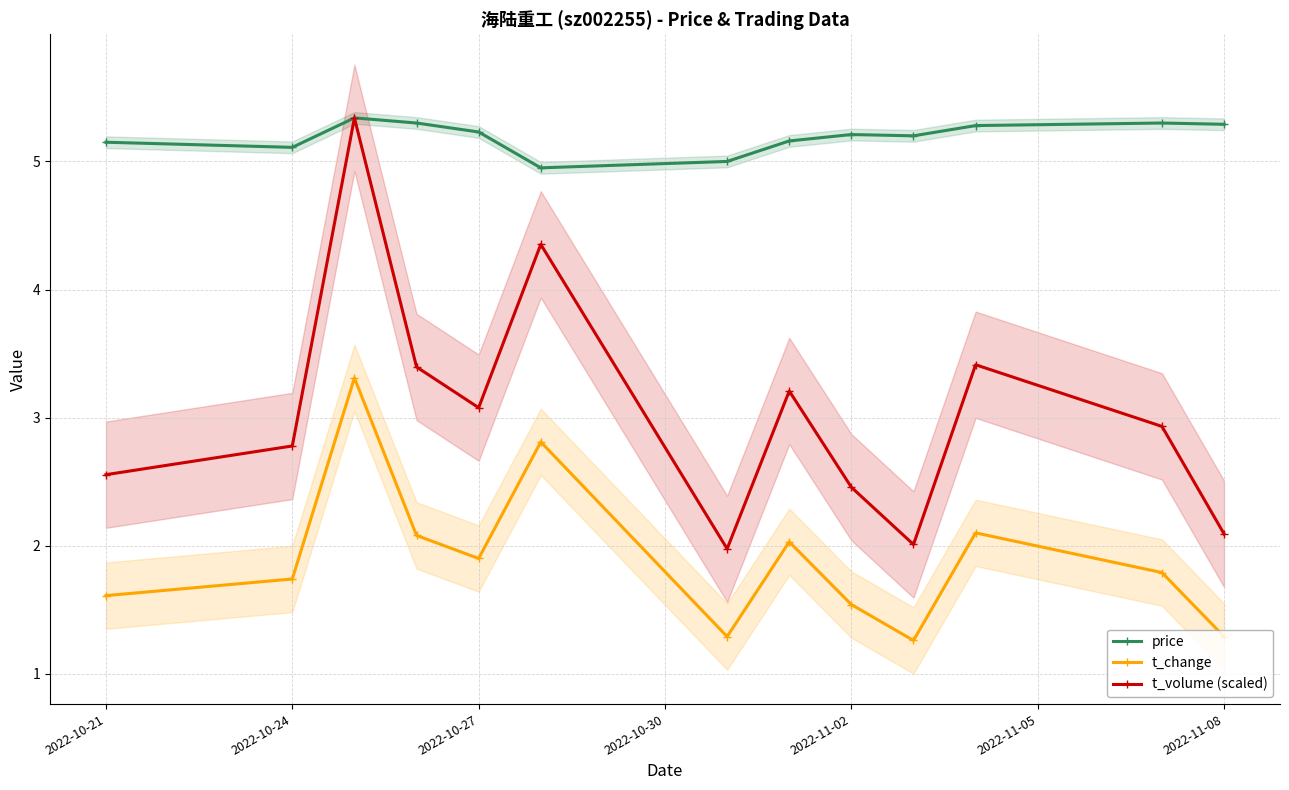

What are all the series names shown in the legend?

price, t_change, t_volume (scaled)